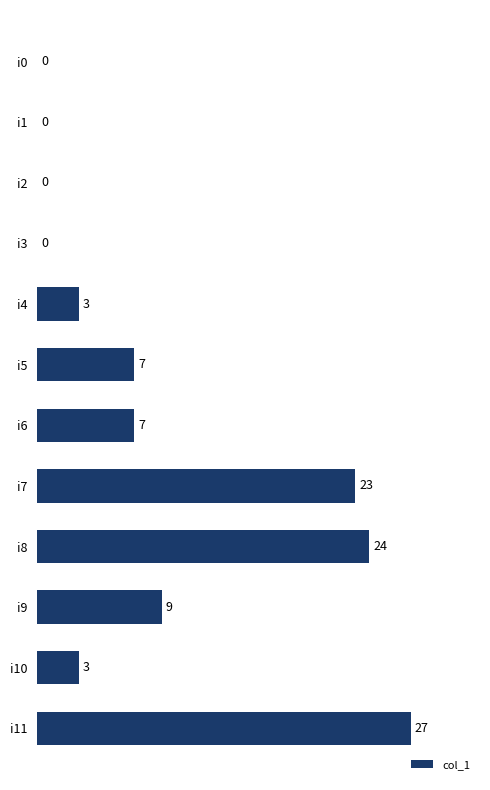

The value at i6 is 2. True or false?

False